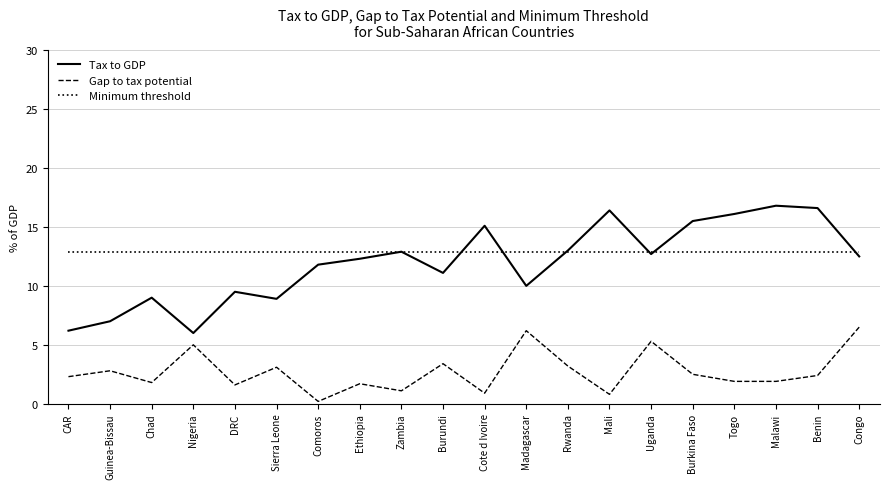

True or false: Gap to tax potential and Tax to GDP cross at least once.

False